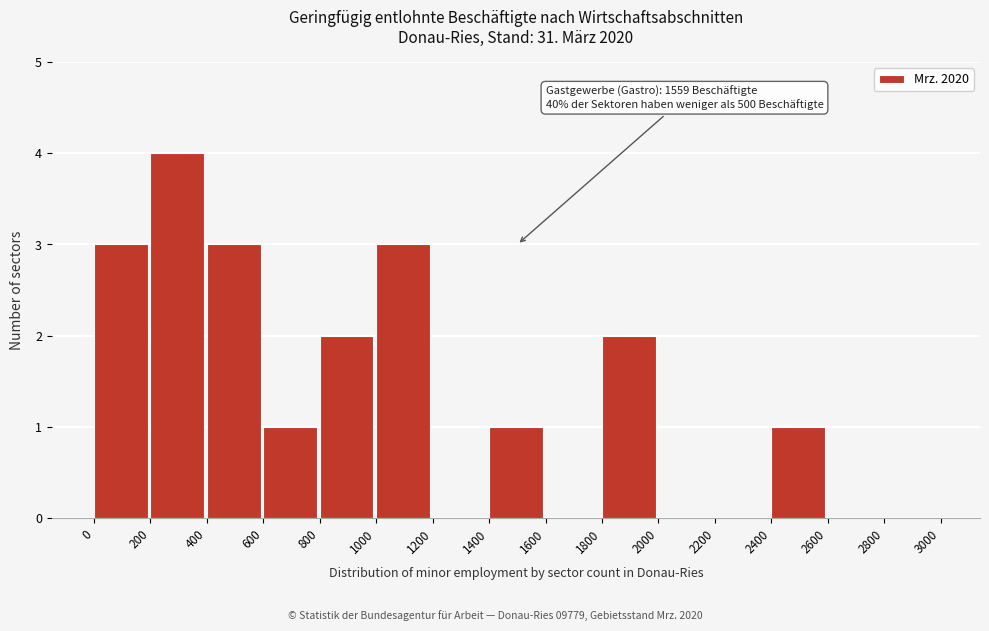

Which range on the x-axis has the tallest bar?

200 to 400